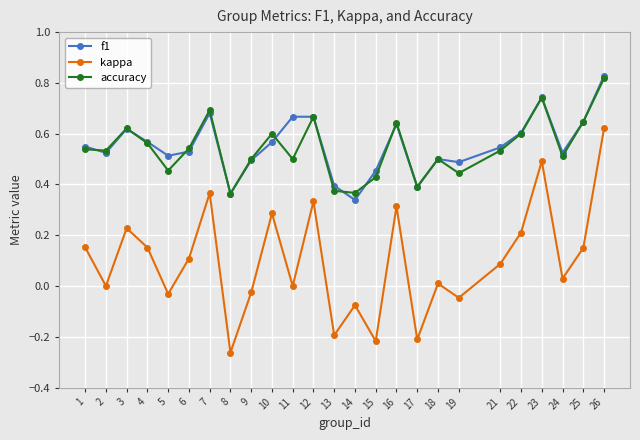

The value of kappa at 26 is 0.6. True or false?

True